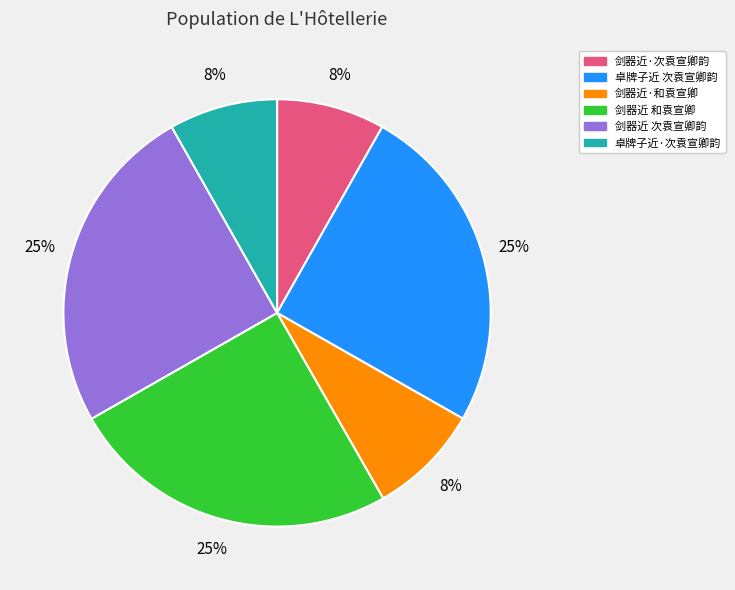

What percentage is the 剑器近 和袁宣卿 slice, to the nearest percent?

25%